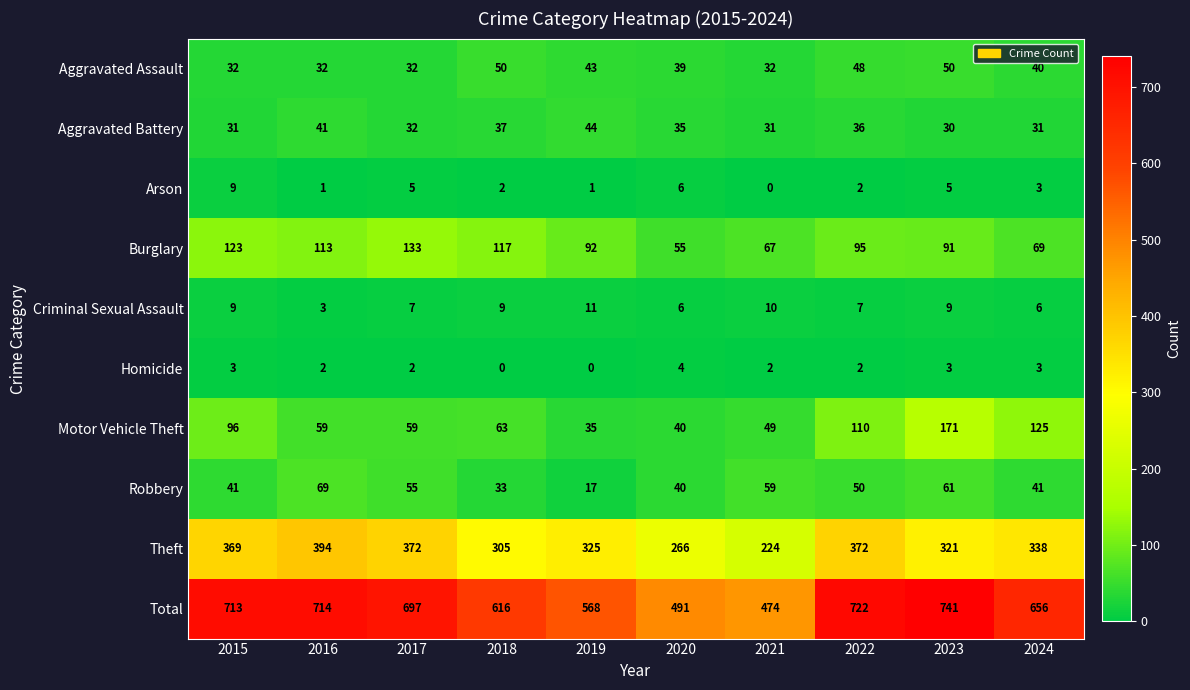

What is the difference between the maximum and minimum values in the Total series?

267